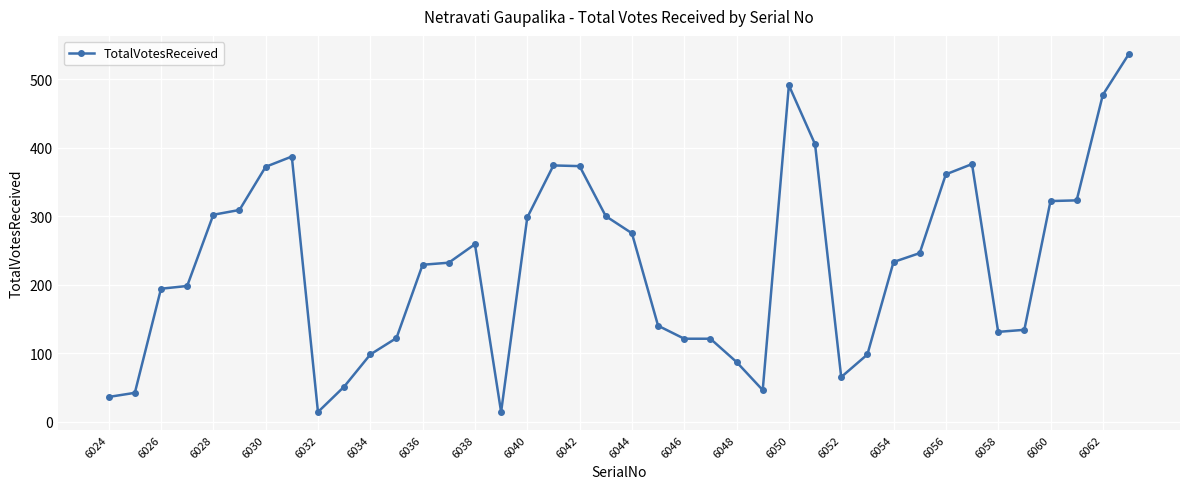

What is the minimum value shown in the chart?

14